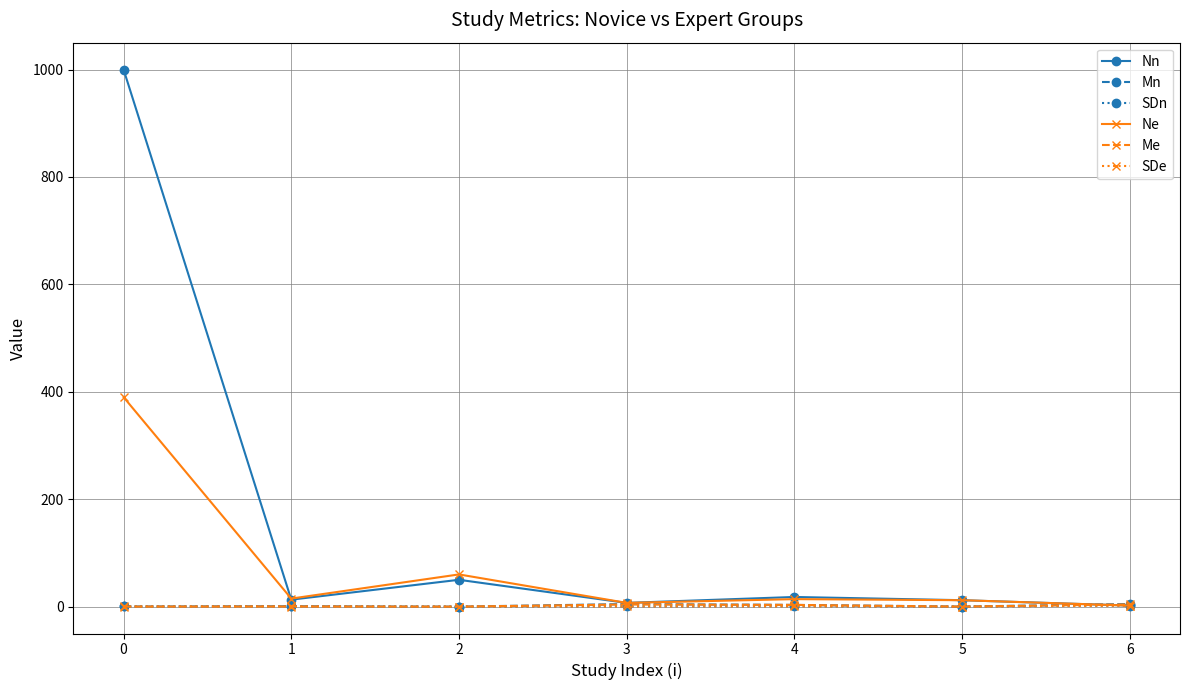

What is the maximum value for Nn?

1000.0